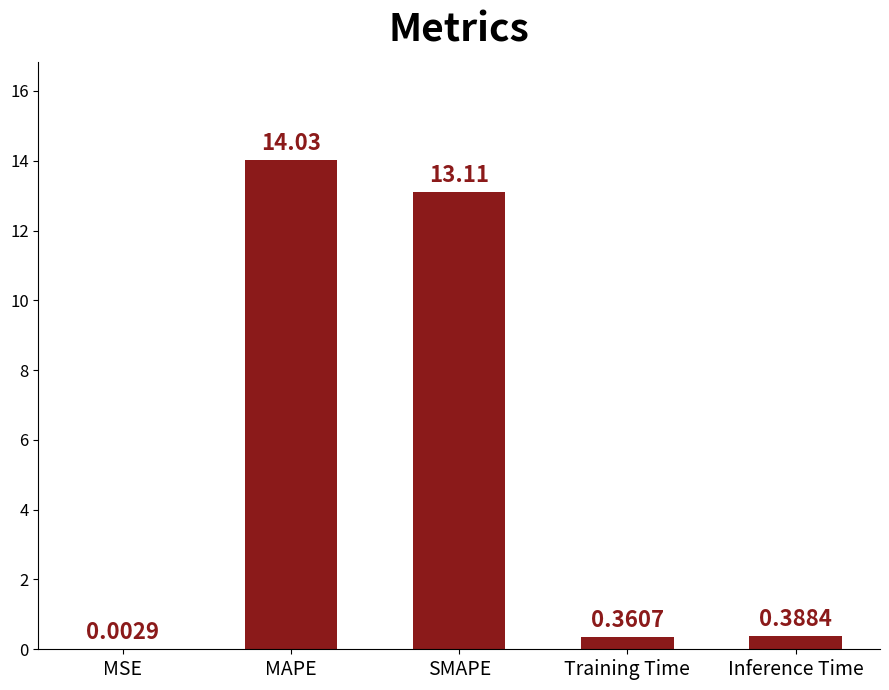

What is the sum of the values at Training Time and SMAPE?

13.5